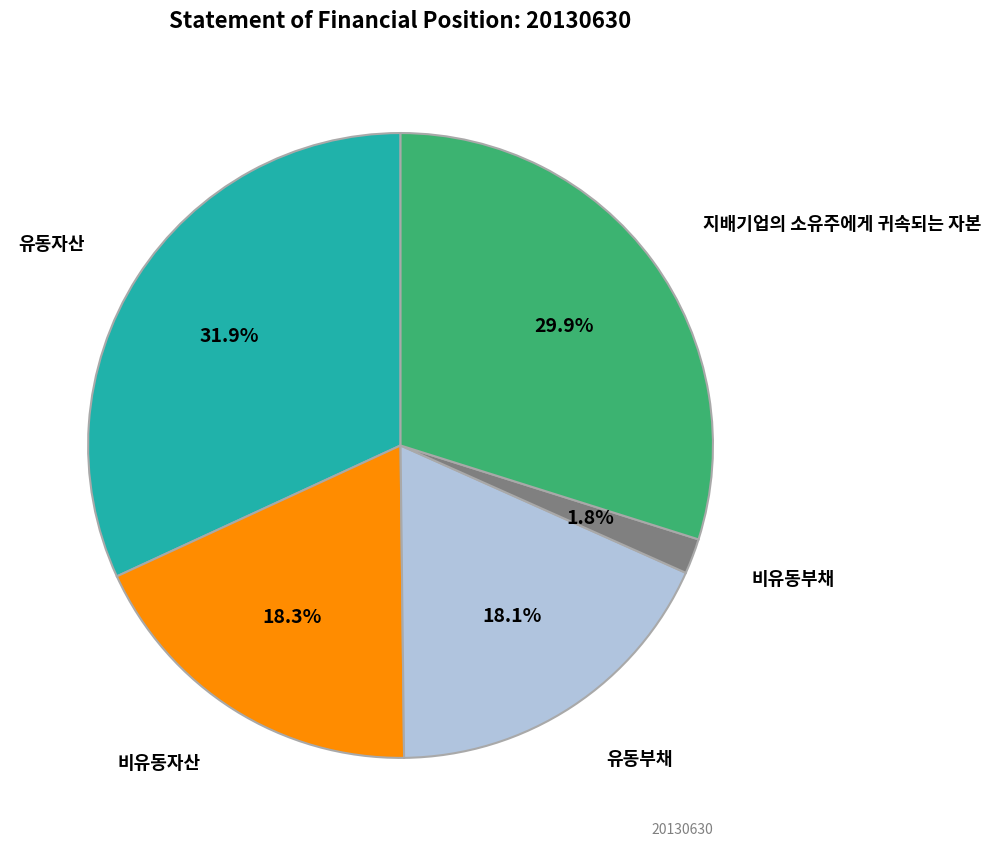

Count the number of slices in the pie.

5